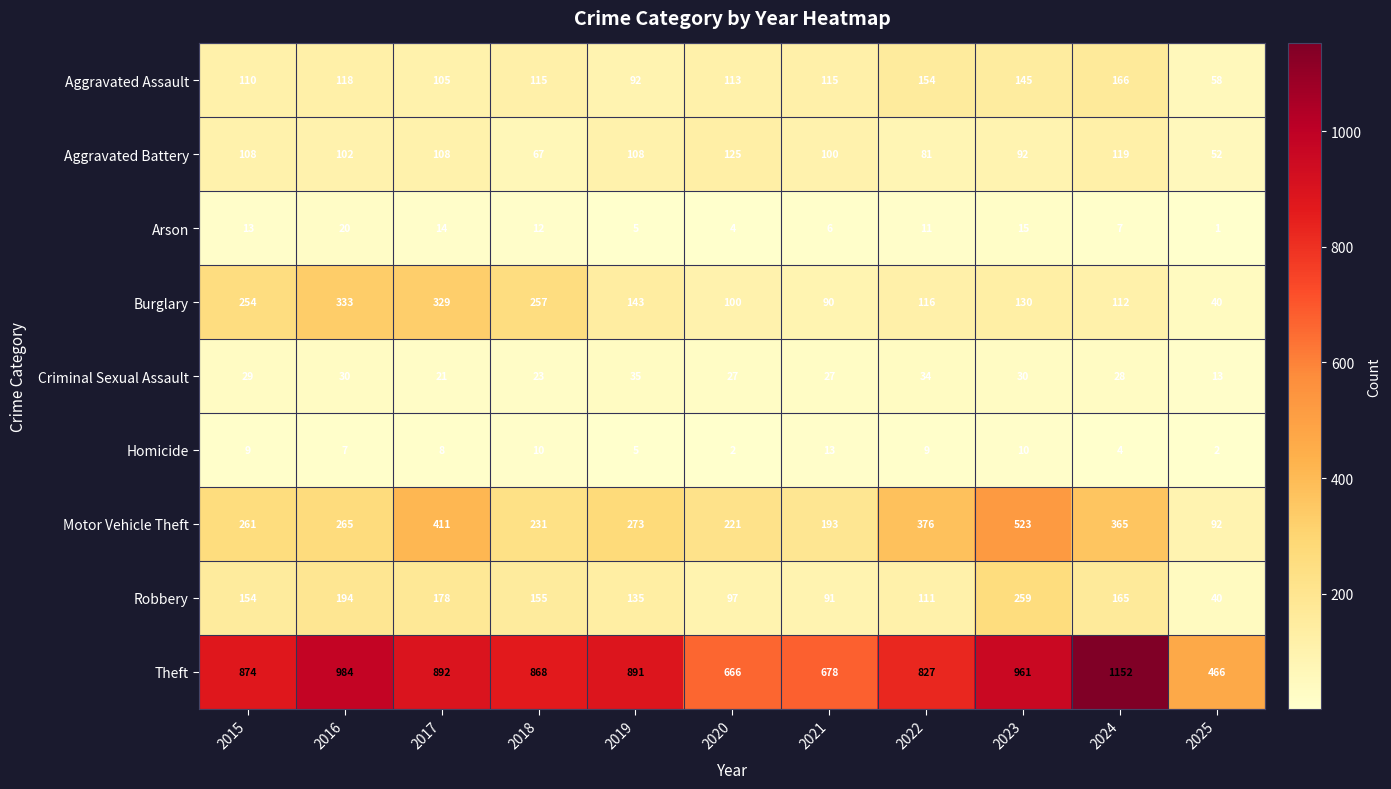

What is the greatest value displayed?

1152